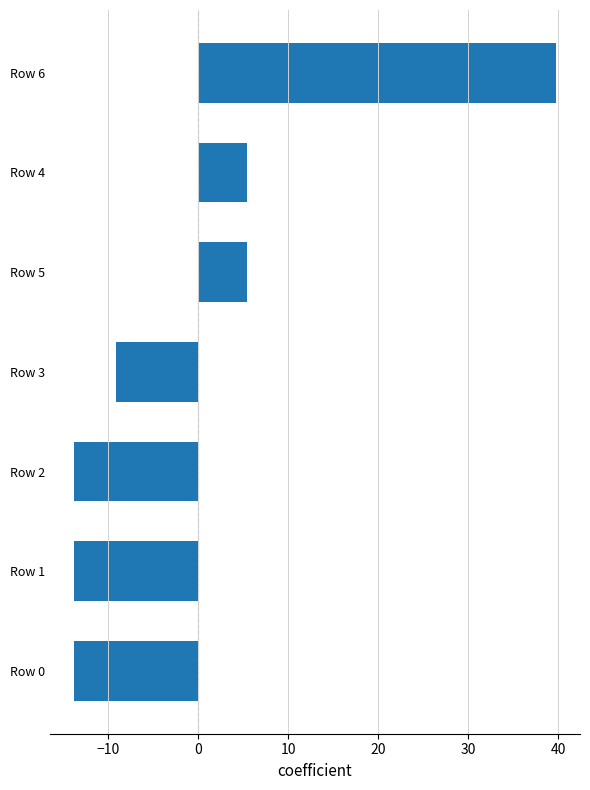

The chart shows a value of 5.4 at Row 4. True or false?

True